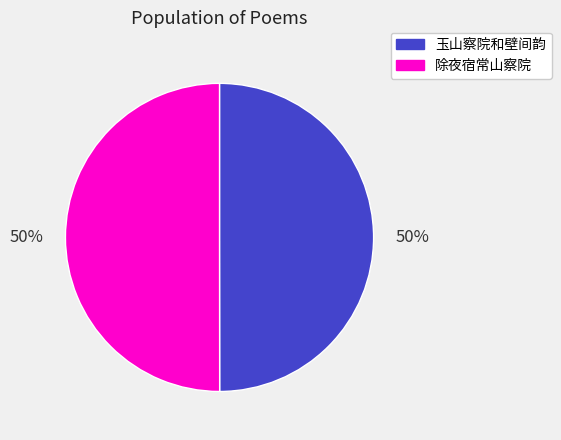

Do 除夜宿常山察院 and 玉山察院和壁间韵 together represent more than half of the pie?

Yes